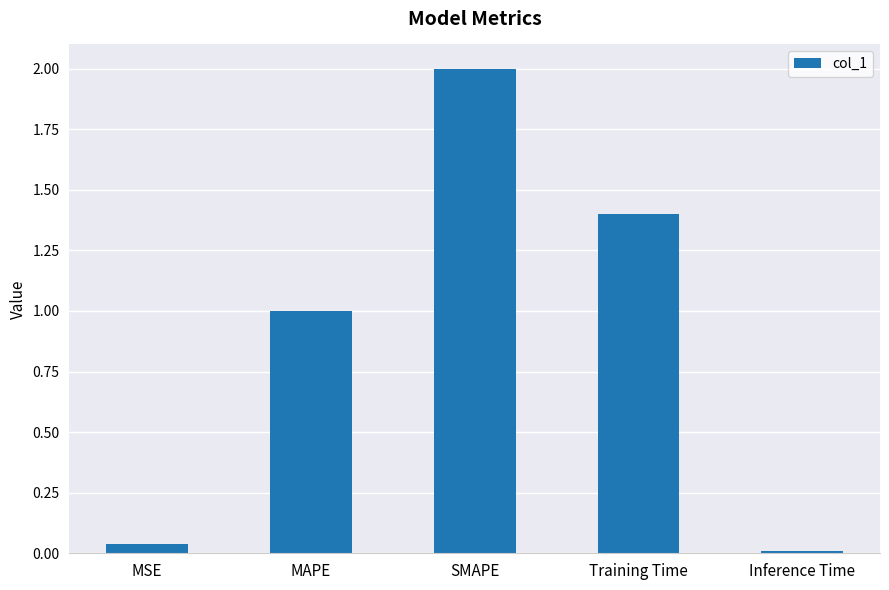

What is the sum of all values?

4.4